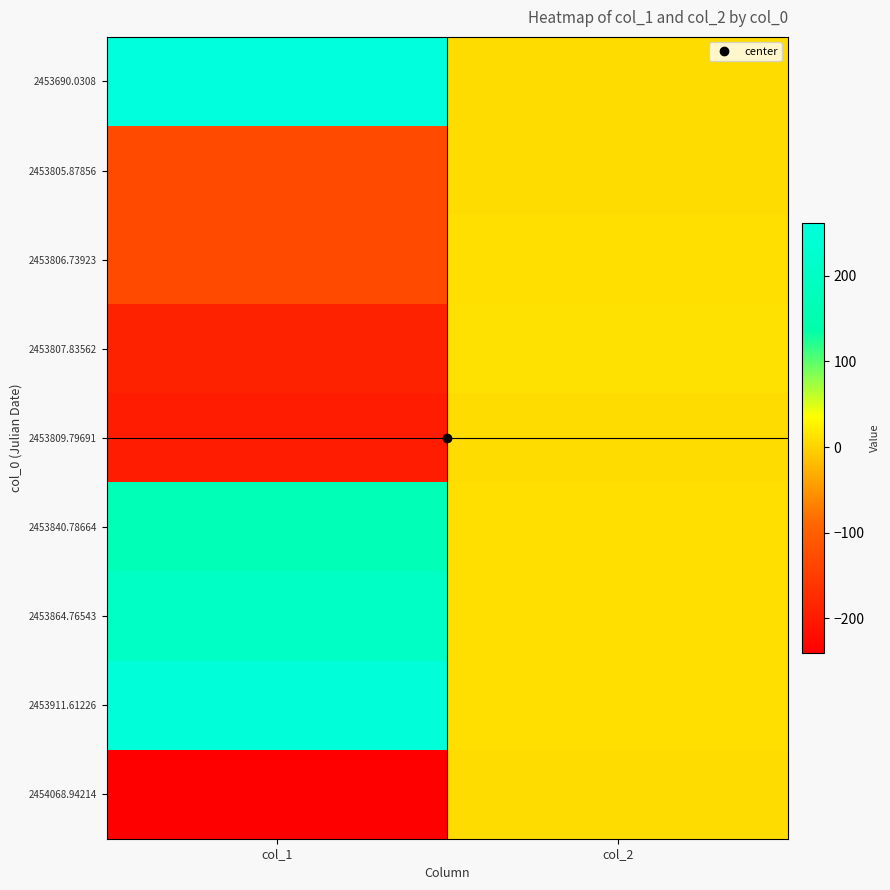

Which series has the widest spread of values?

2453690.0308